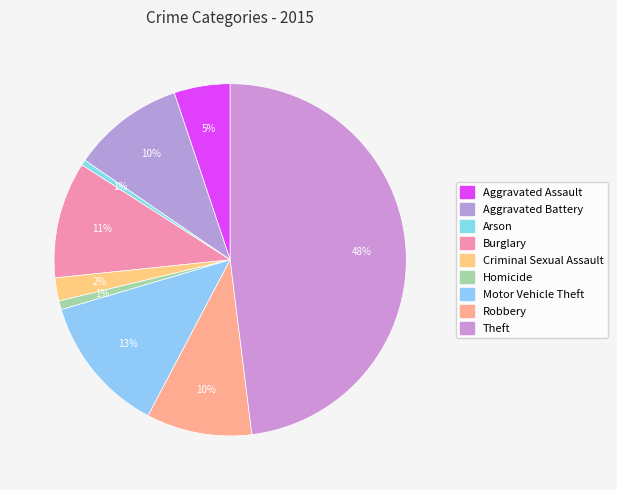

How many slices are in this pie chart?

9